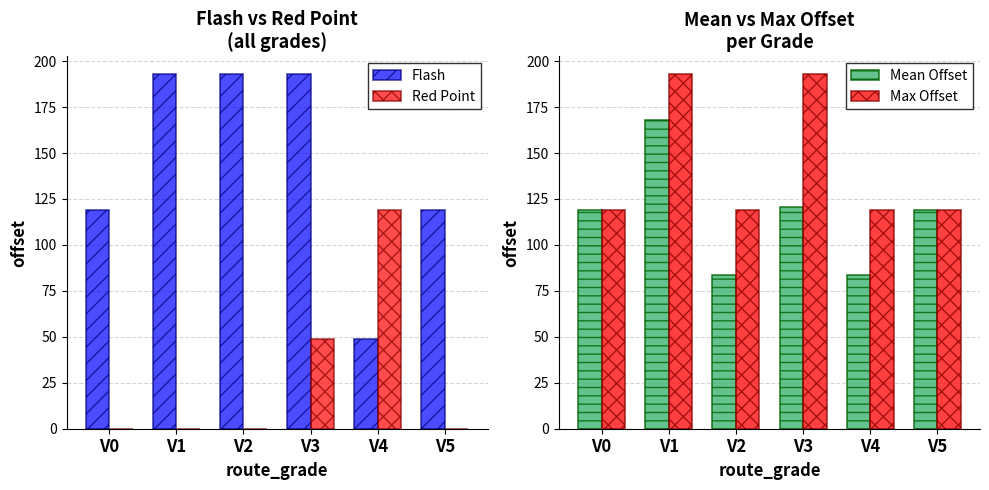

What is the difference between the second highest and minimum values in the Red Point series?

48.7